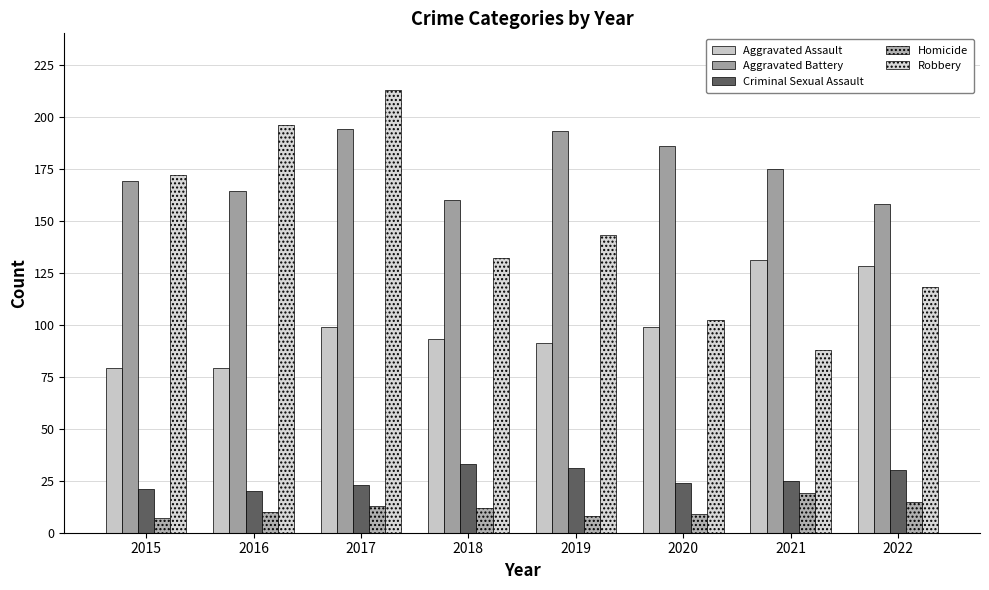

What value does the Aggravated Assault series have at 2020, to the nearest 5?

100